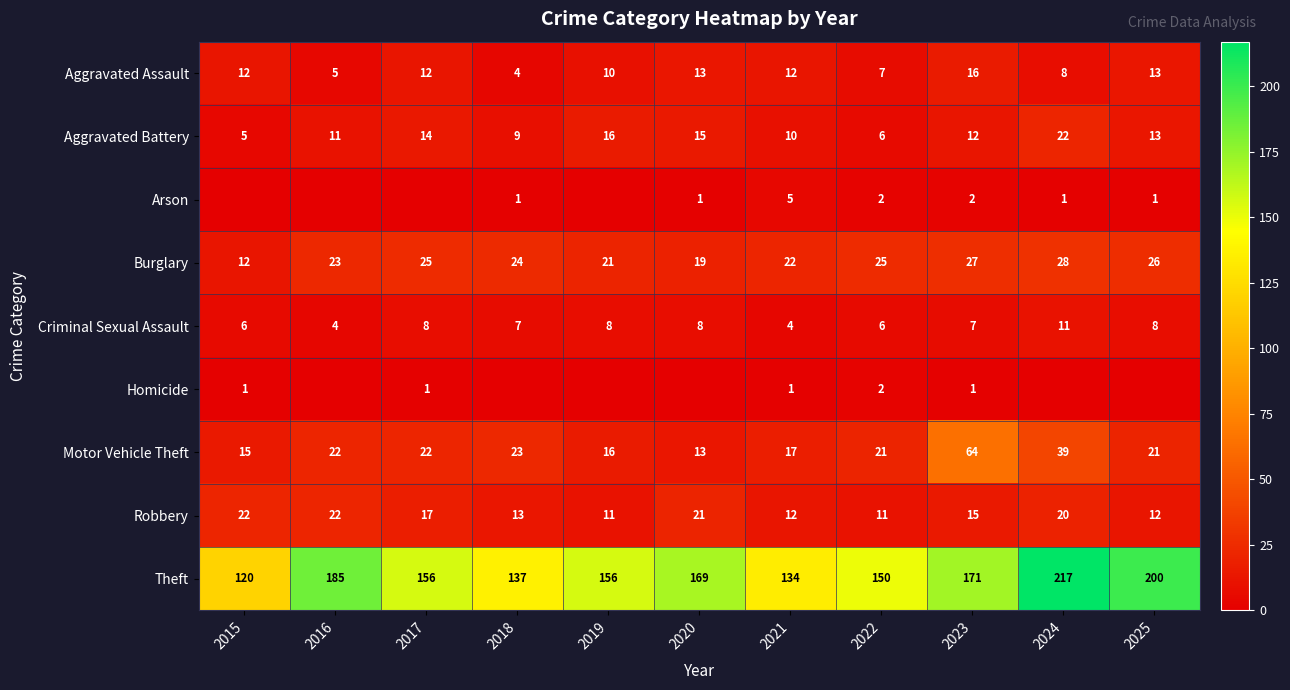

At which label is Aggravated Battery closest to 13?

2025